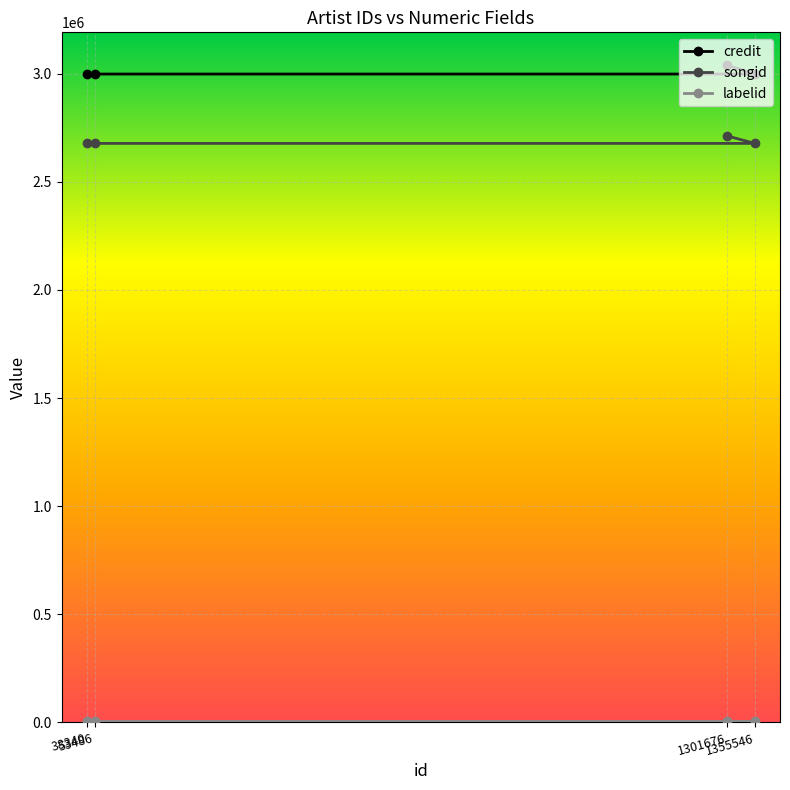

List the labels in order of songid value, largest first.

1301676, 53486, 38340, 1355546